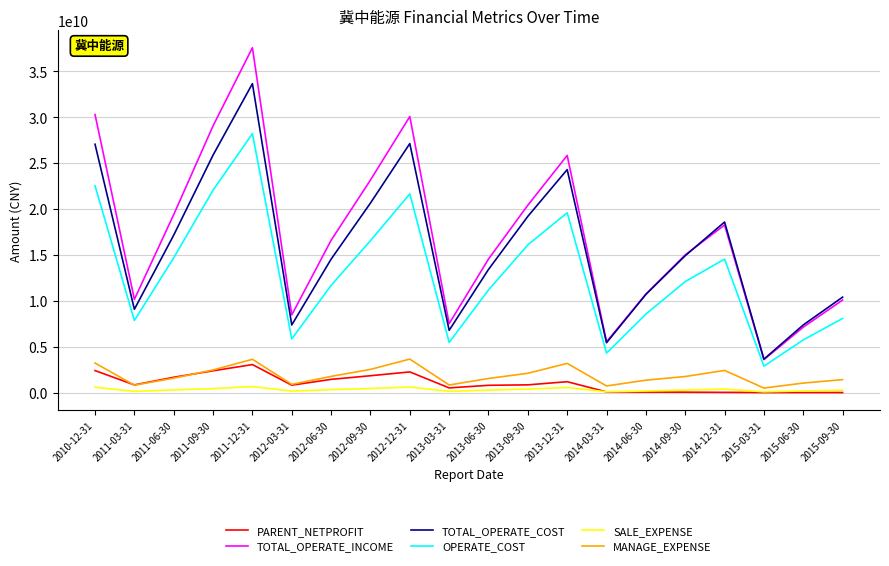

True or false: MANAGE_EXPENSE and TOTAL_OPERATE_INCOME intersect in this chart.

False